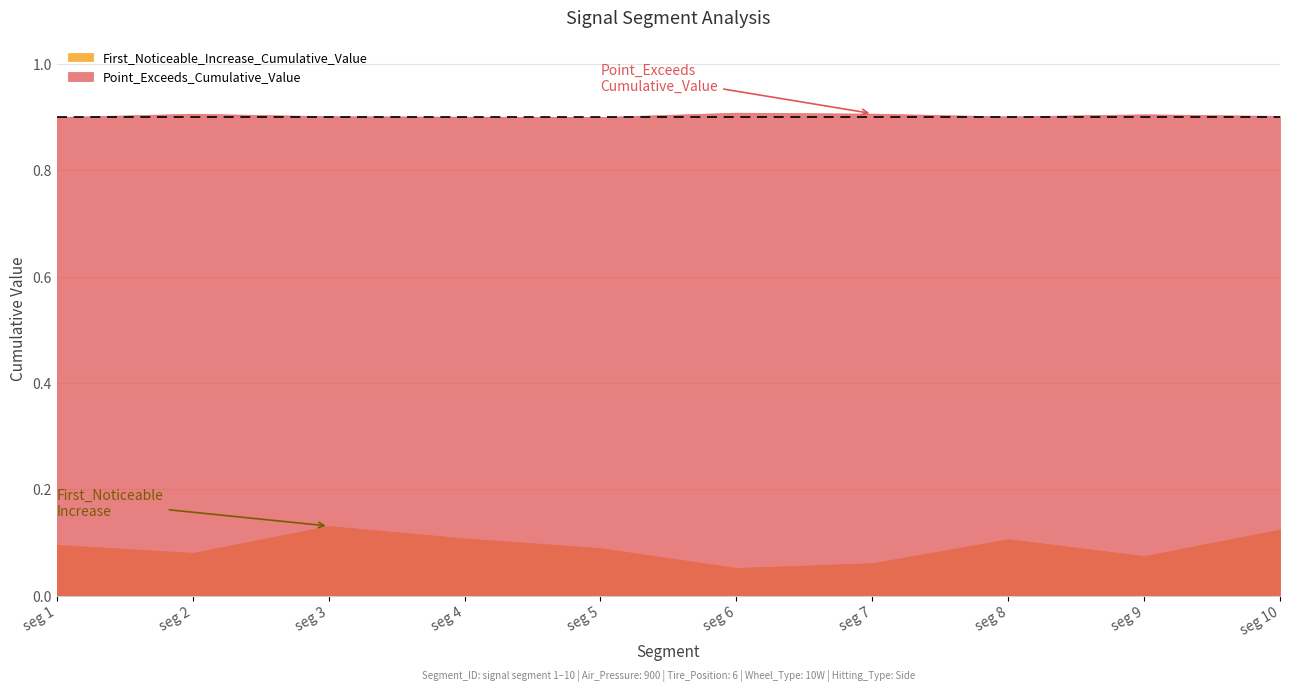

The First_Noticeable_Increase_Cumulative_Value series shows 0.2 at 5. True or false?

False